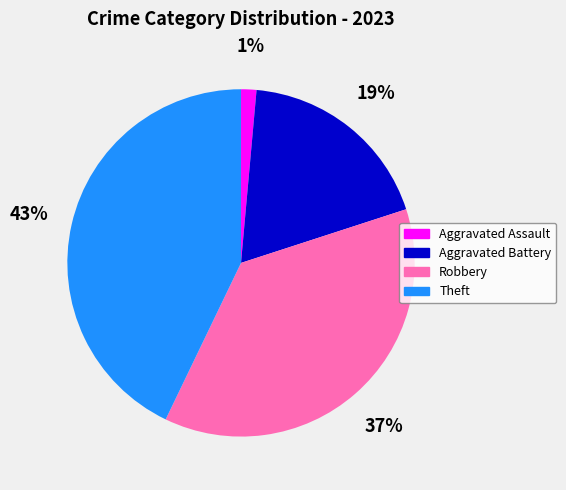

Approximately how many times larger is the value at Aggravated Battery compared to Theft?

0.4